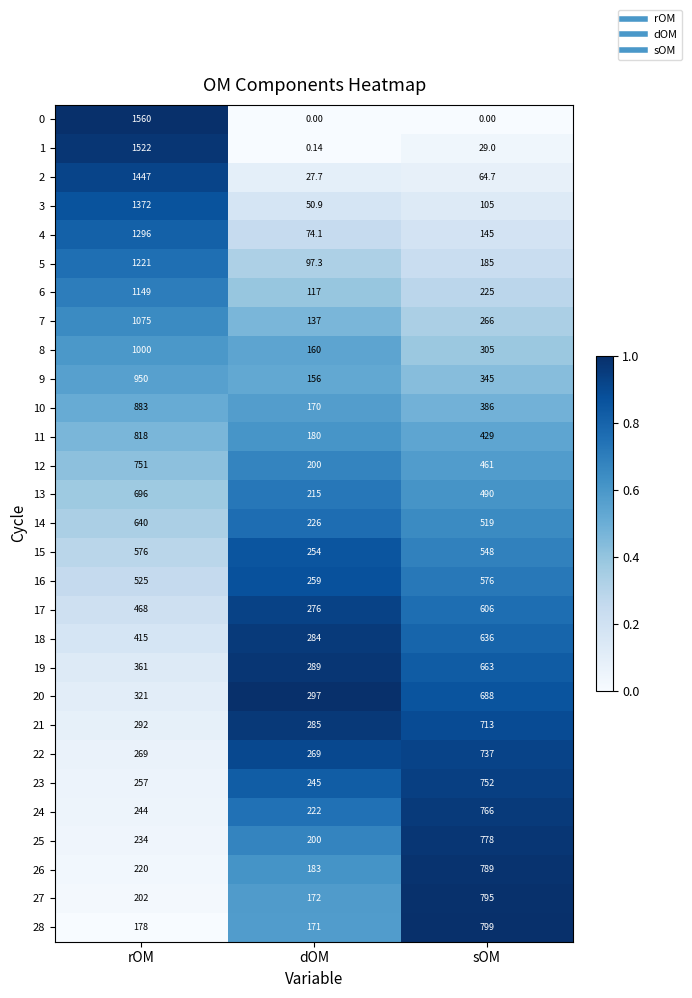

Count the number of data series in this chart.

29